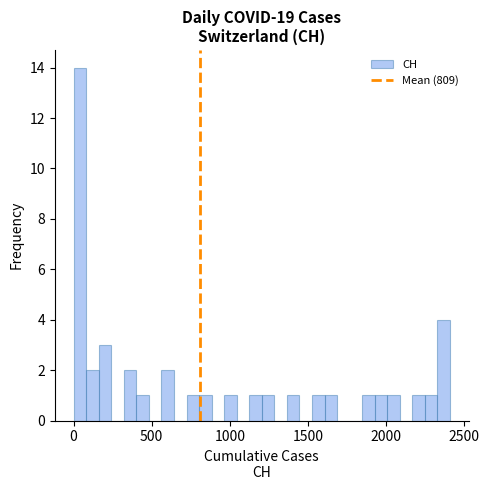

Read against the x-axis, roughly where is the centre of the tallest bar?

50